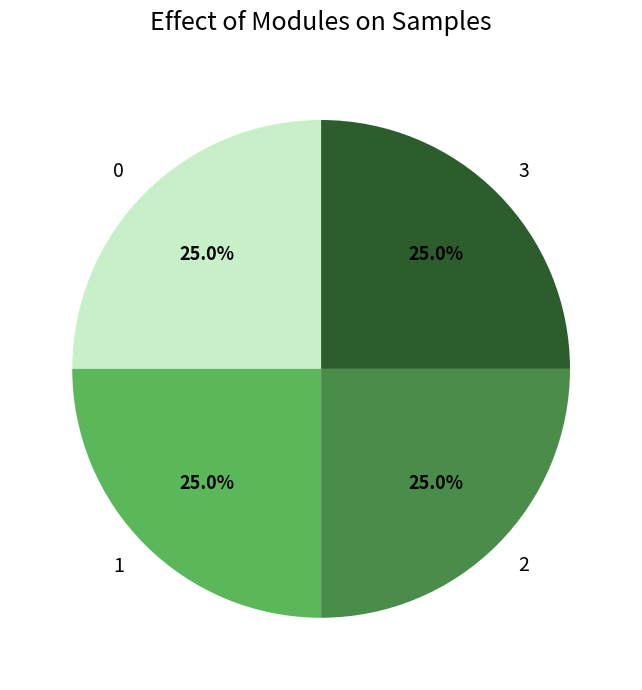

What percentage is the 2 slice, to the nearest percent?

25%